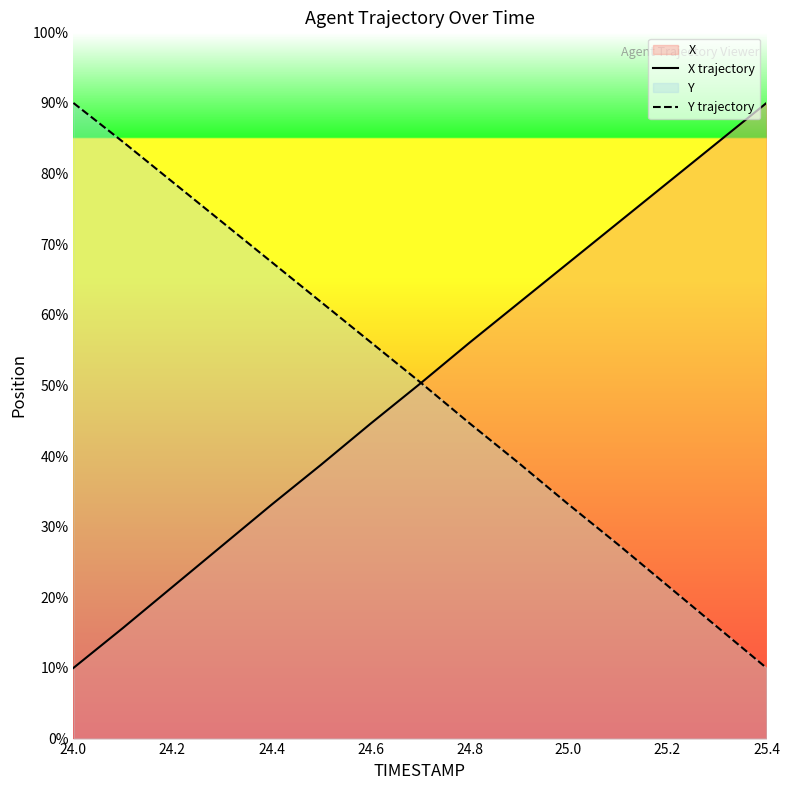

The X trajectory series shows 44.6 at 24.6. True or false?

True